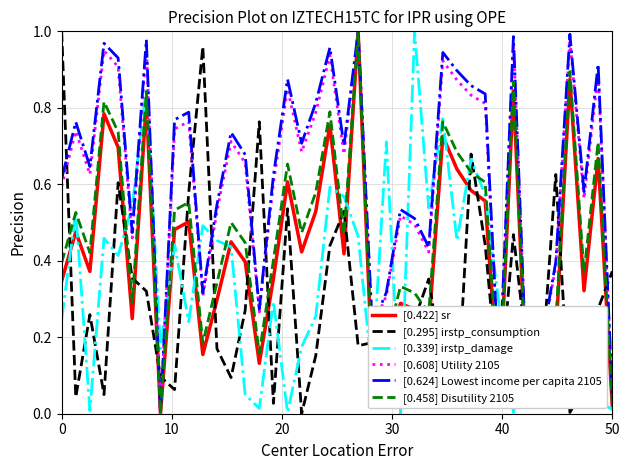

After their last crossing, which series has the higher values: [0.624] Lowest income per capita 2105 or [0.339] irstp_damage?

[0.624] Lowest income per capita 2105